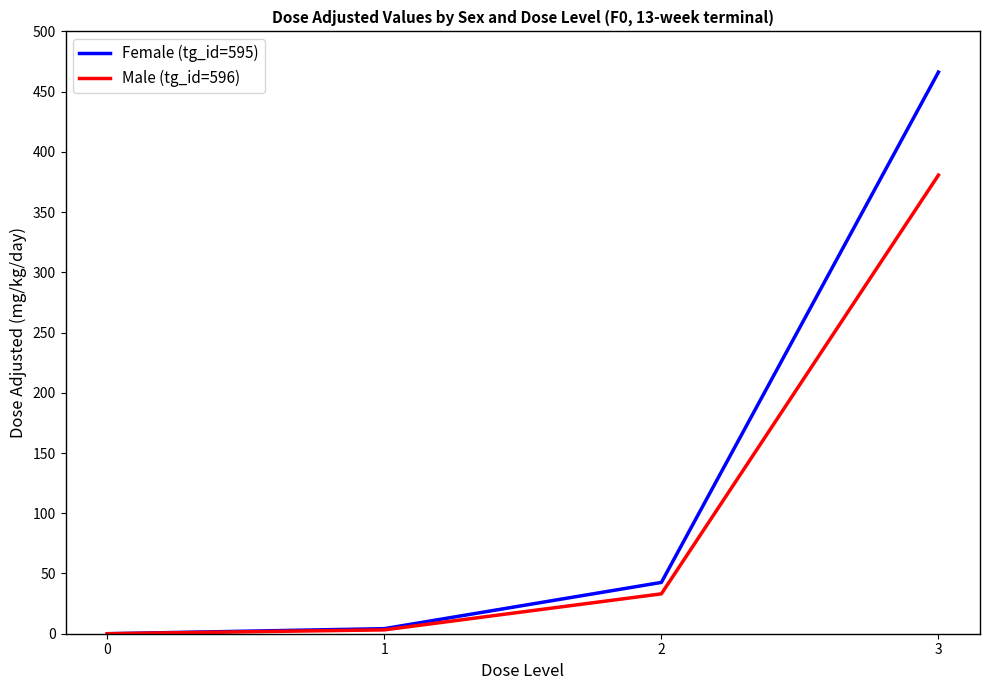

Which series has the largest total across all categories?

Female (tg_id=595)